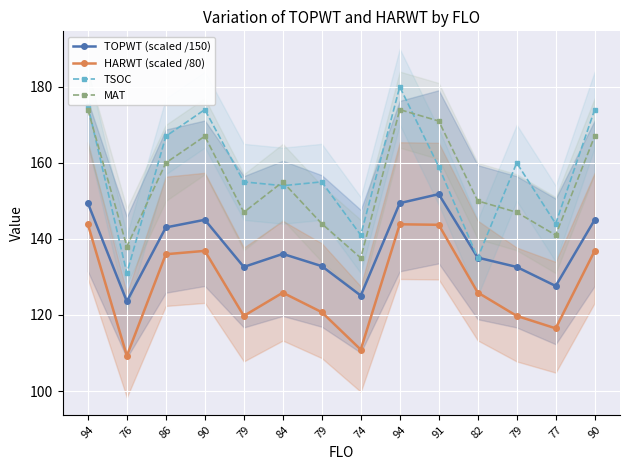

The value of TSOC at 79 is 160.0. True or false?

True